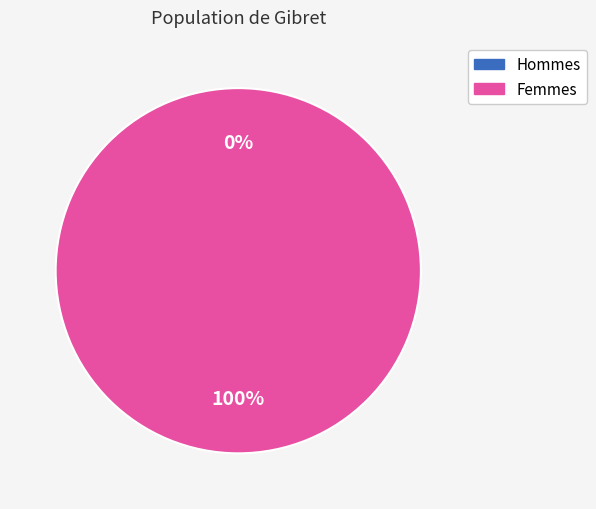

Count the number of slices in the pie.

2